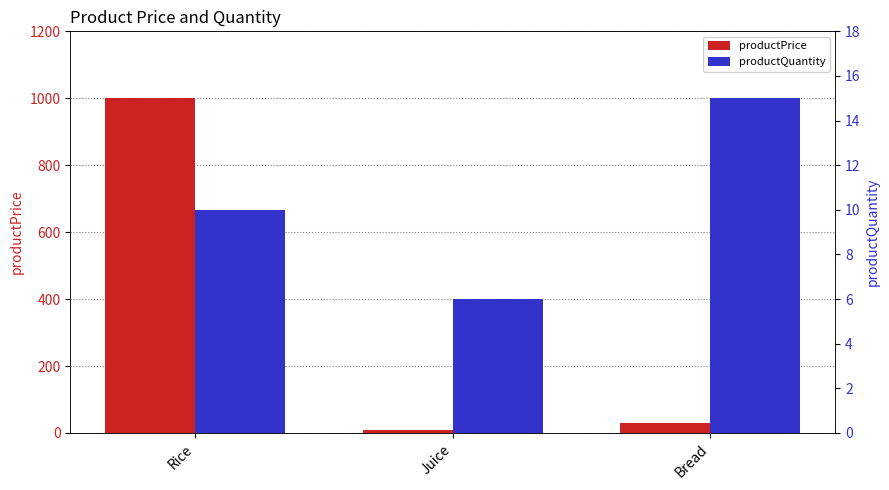

Which series has the largest total across all categories?

productPrice